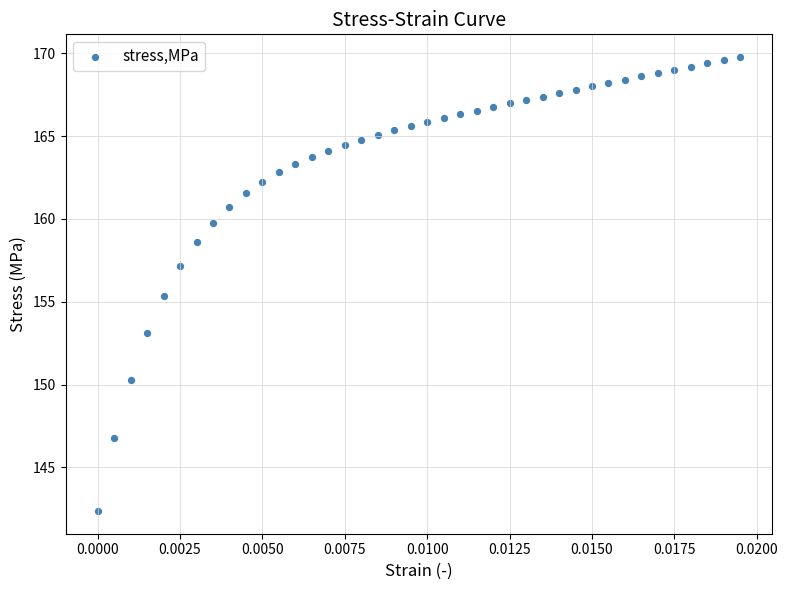

What Y value in the scatter plot is closest to 156?

155.3